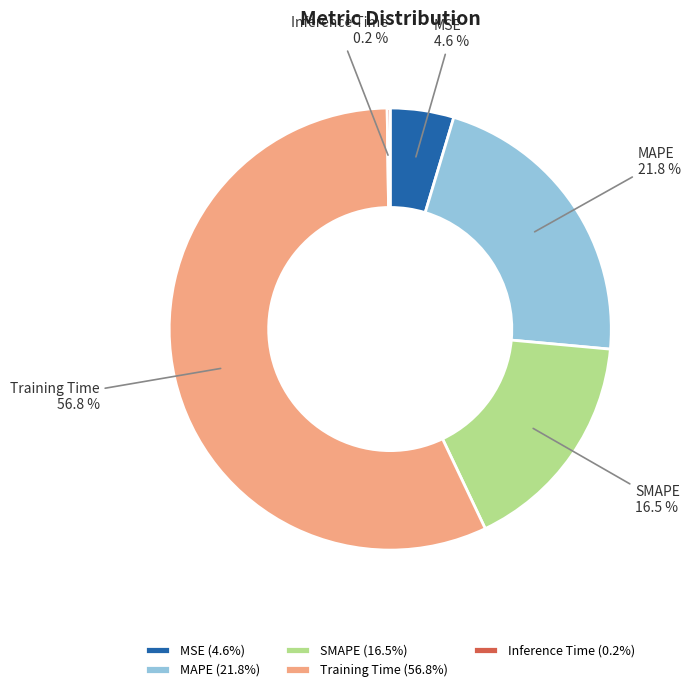

Does Training Time account for over 50% of the chart?

Yes